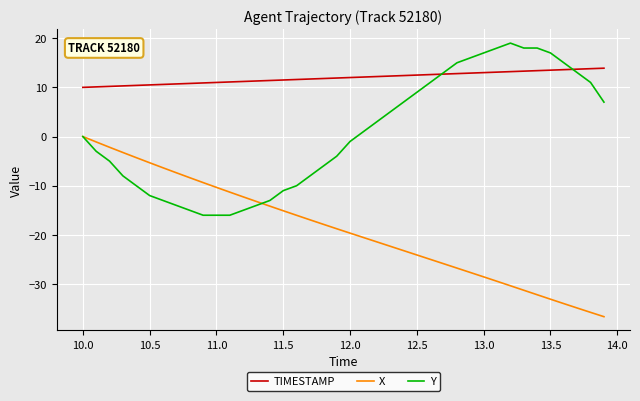

Which series has the largest total across all categories?

TIMESTAMP